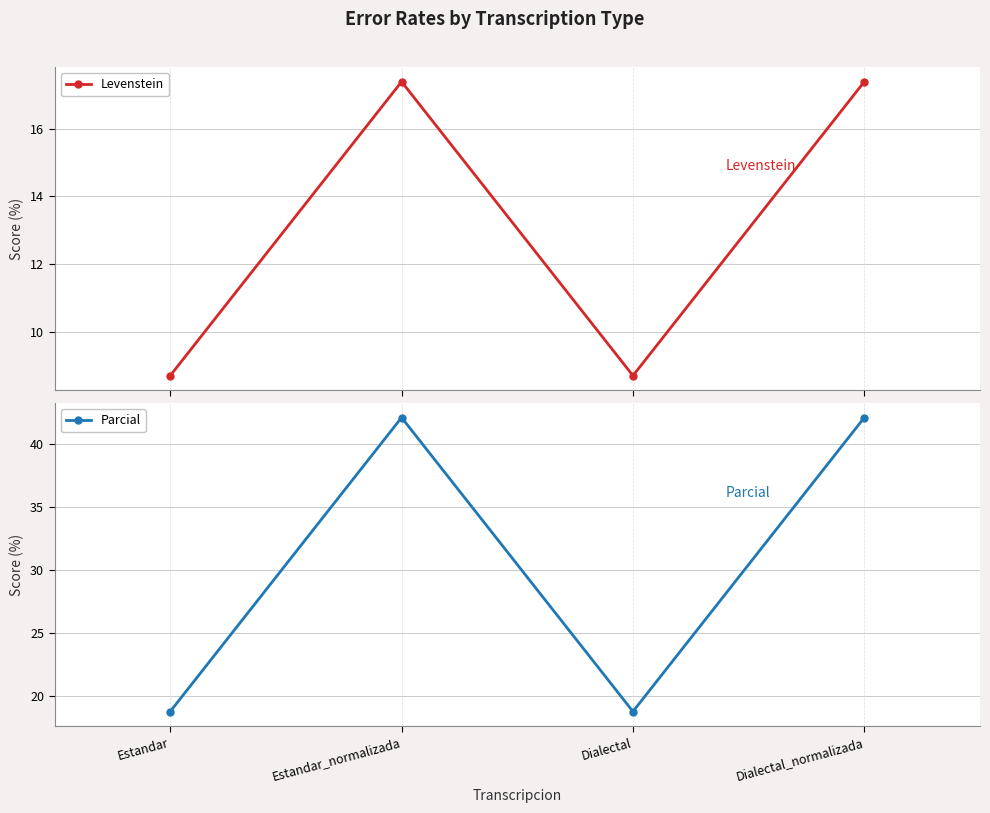

Which category has the lowest value across all series?

Estandar